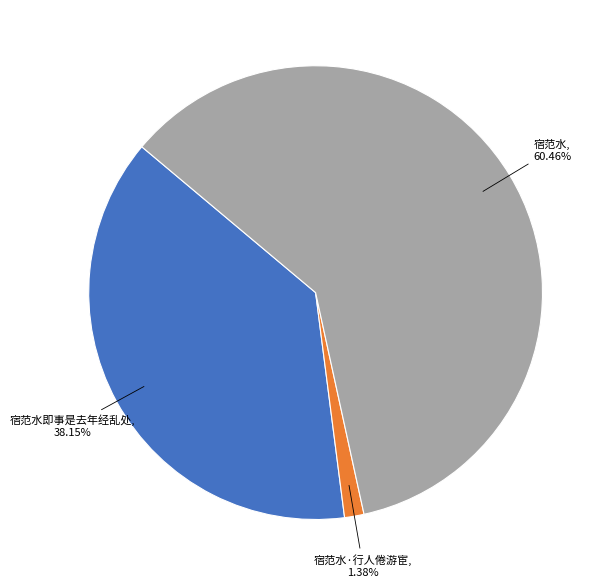

Is there any slice that represents more than half of the pie?

Yes